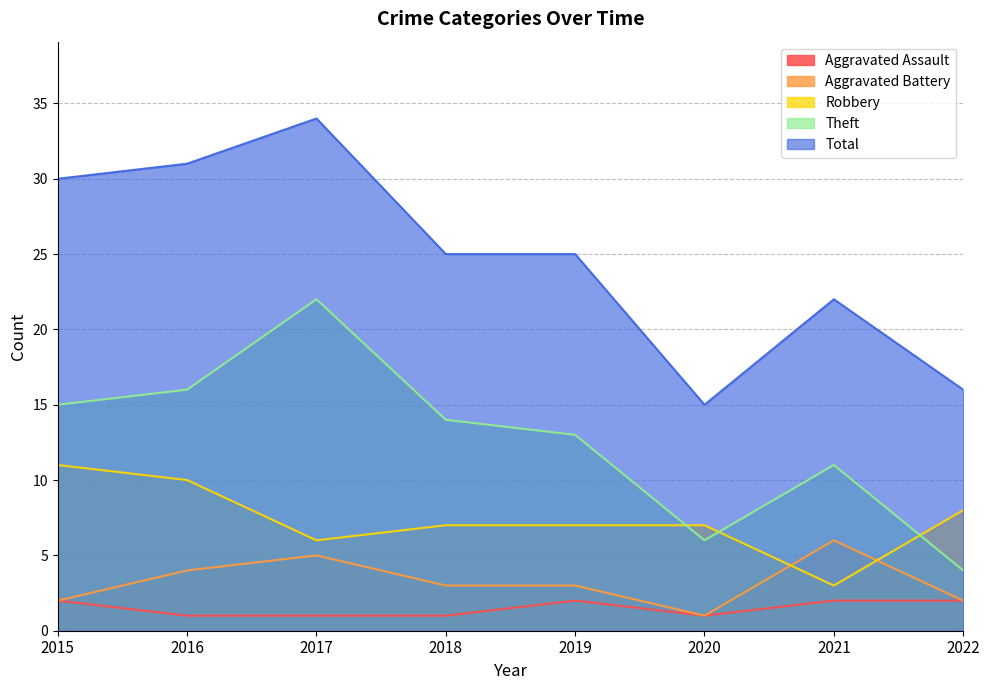

Which has a higher value, 2020 or 2017?

2020